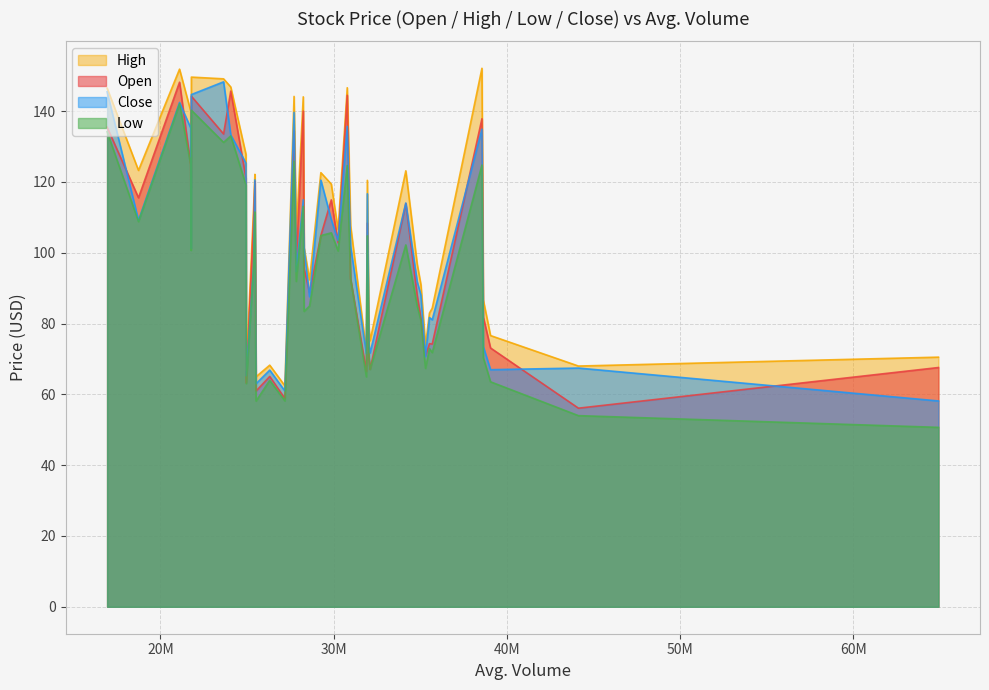

How many lines are shown in the chart?

4